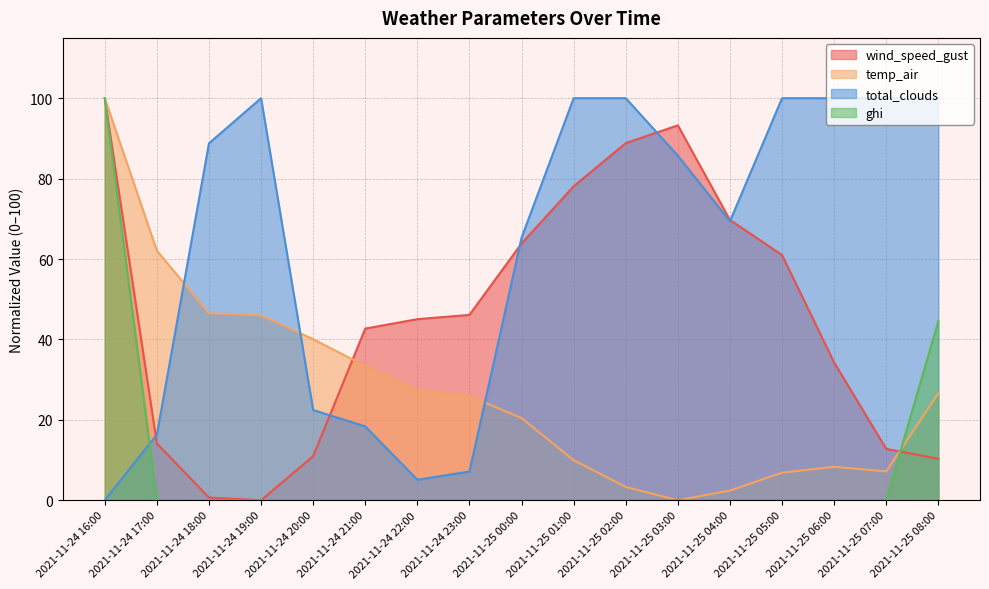

Does the chart display data point markers on the line(s)?

No